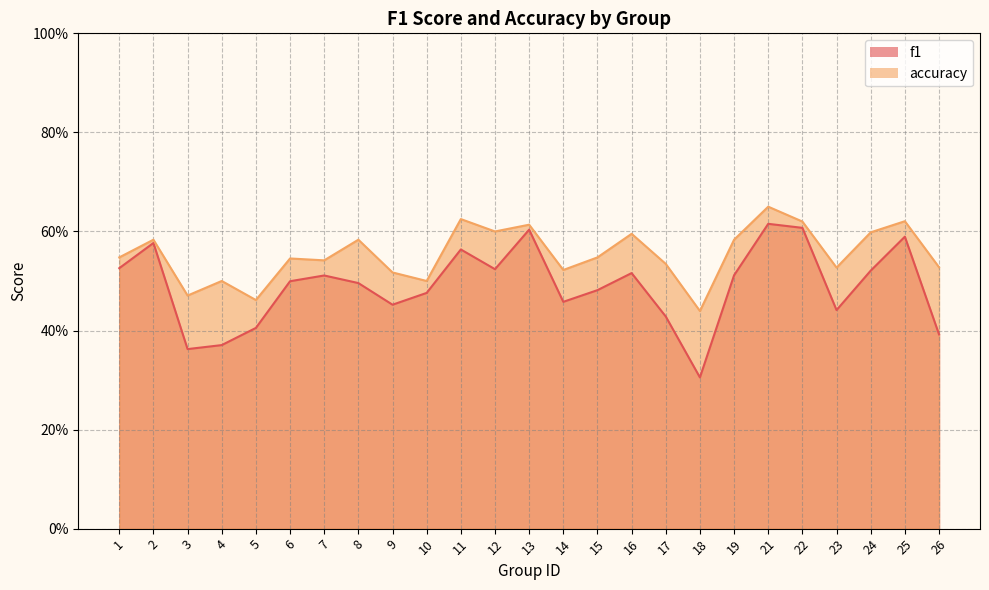

At which category is the sum across all series the highest?

21